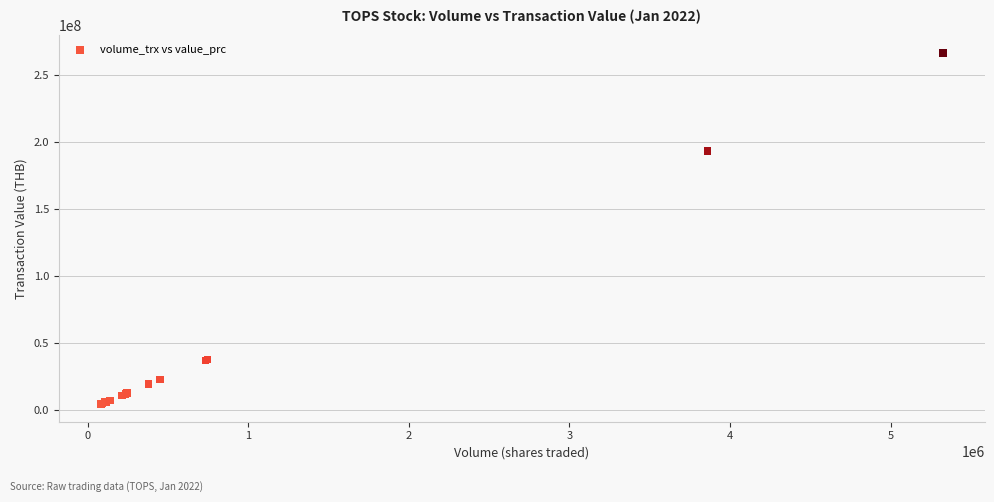

What Y value in the scatter plot is closest to 135180000?

192945000